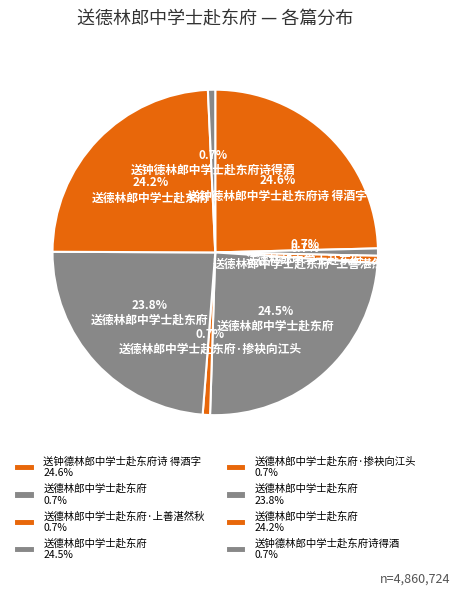

How many slices are in this pie chart?

8